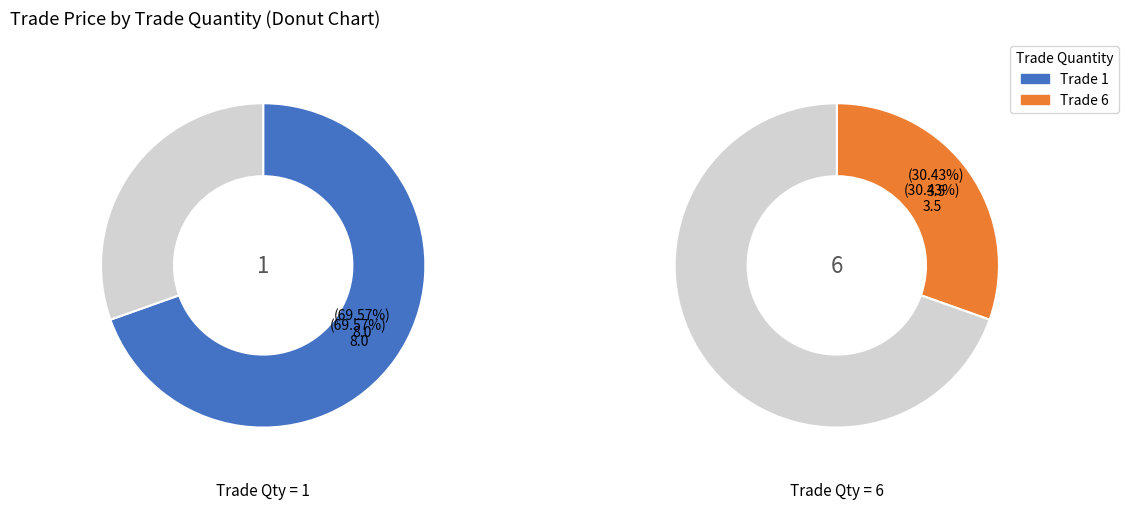

True or false: 1 accounts for 27% of the total.

False